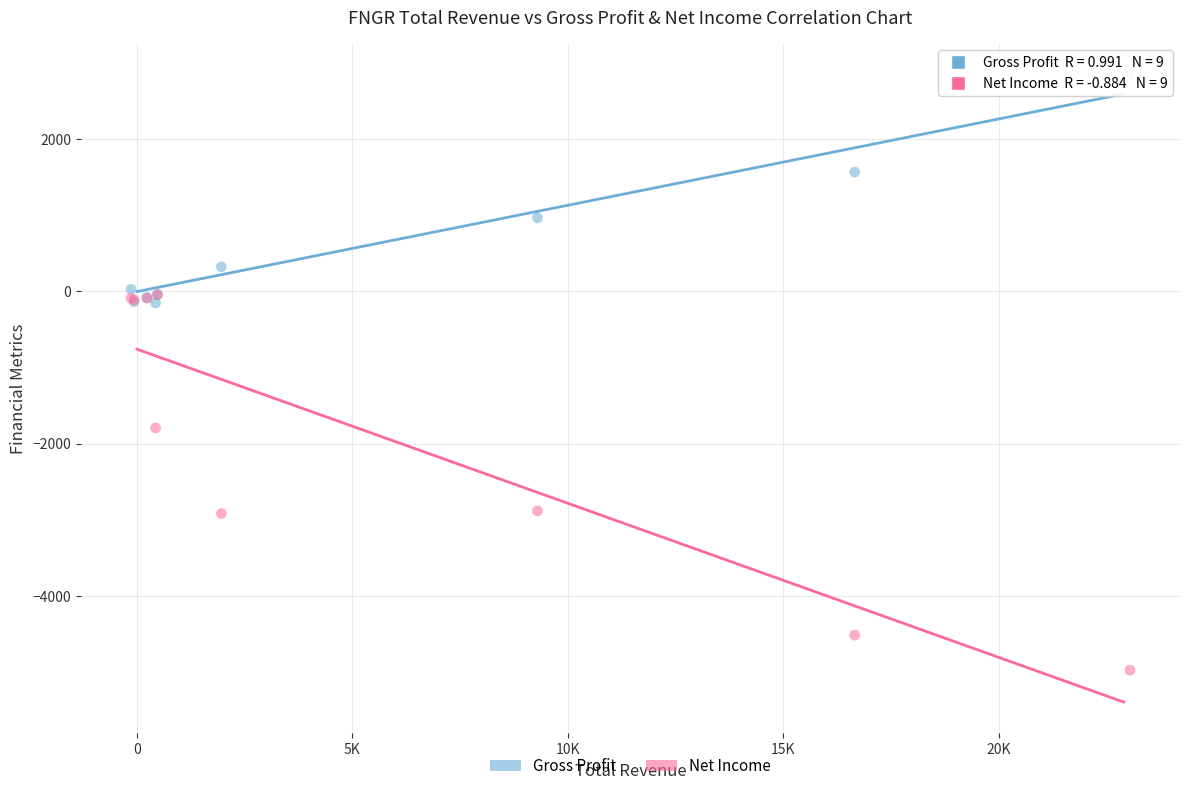

Which series reaches the maximum Y coordinate?

Gross Profit